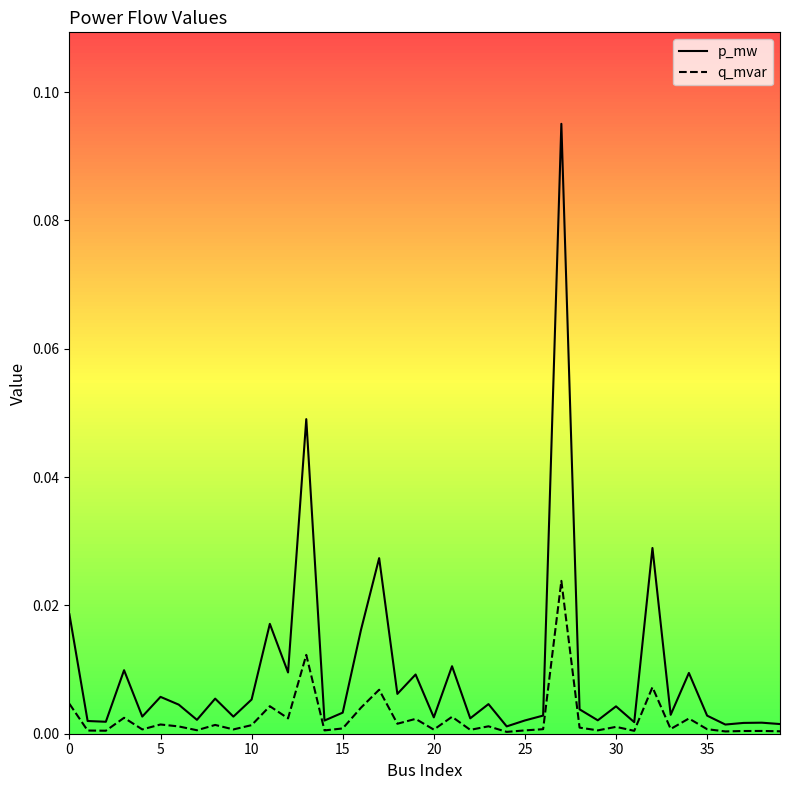

Which series has the largest total across all categories?

p_mw